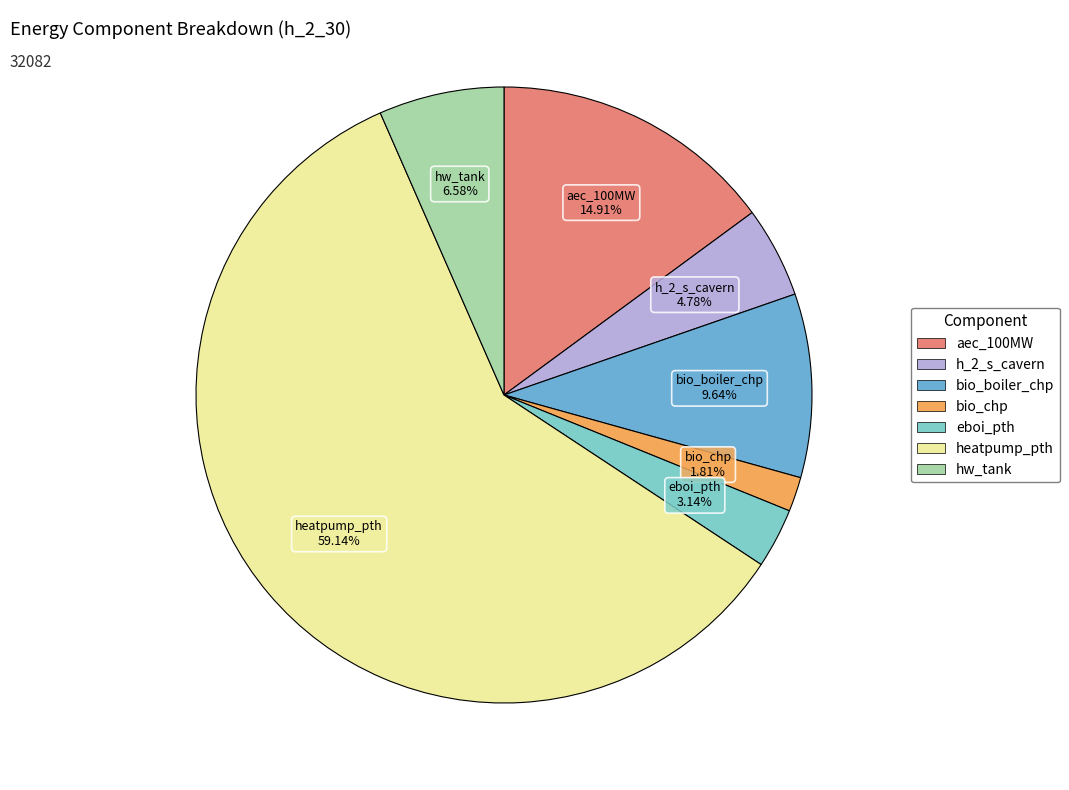

Does bio_boiler_chp represent more than half of the total?

No